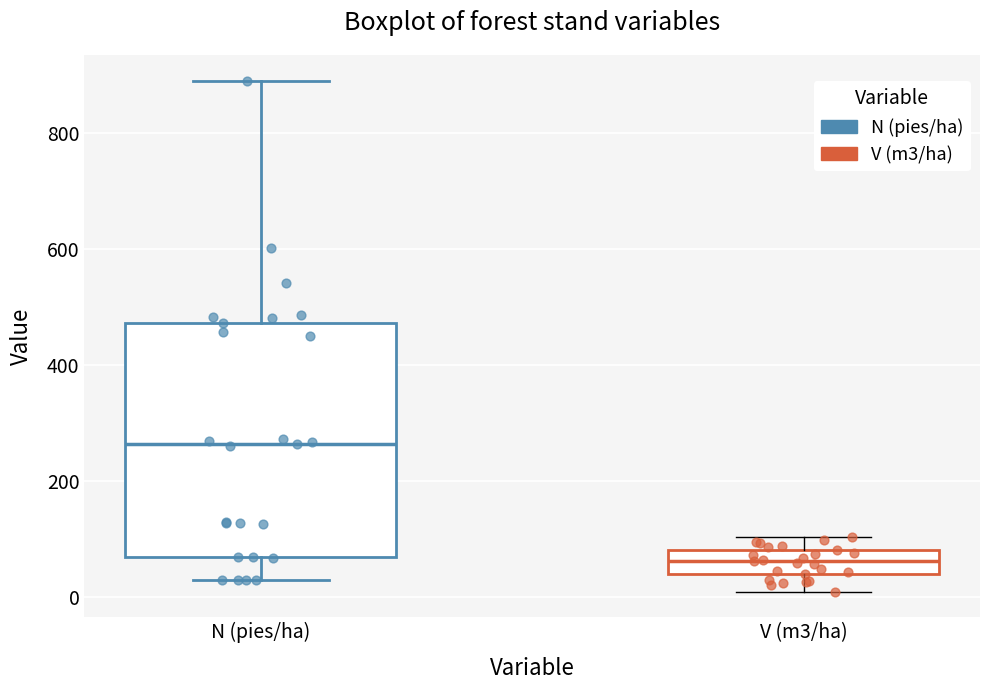

Reading left to right, read every box against the y-axis: the position of its median line, the range the box covers, and the ends of its whiskers. The values are not printed on the chart, so give them approximately, as read against the axis.

N (pies/ha): median 260, box 60 to 480, whiskers 40 to 900
V (m3/ha): median 60, box 40 to 80, whiskers 20 to 100